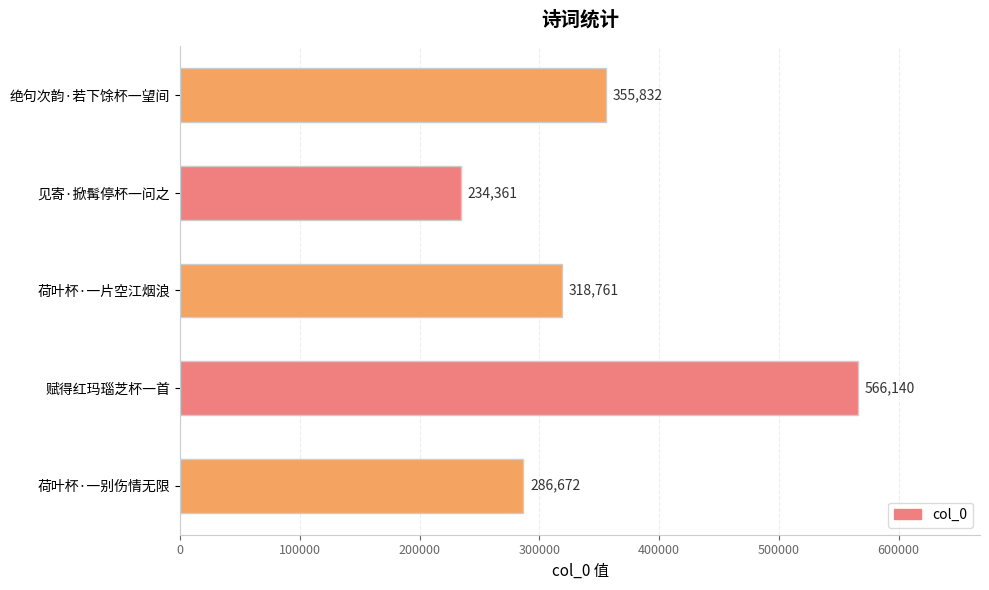

The chart shows a value of 574772 at 绝句次韵·若下馀杯一望间. True or false?

False